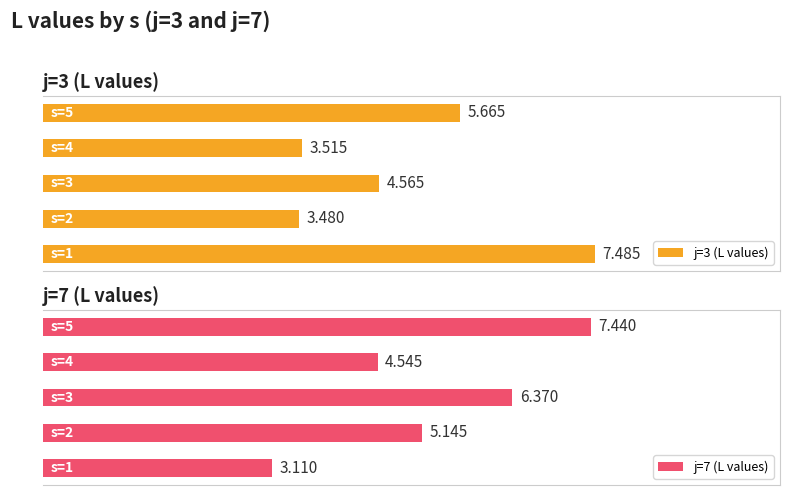

Are the bars grouped side by side (vs. stacked)?

Yes